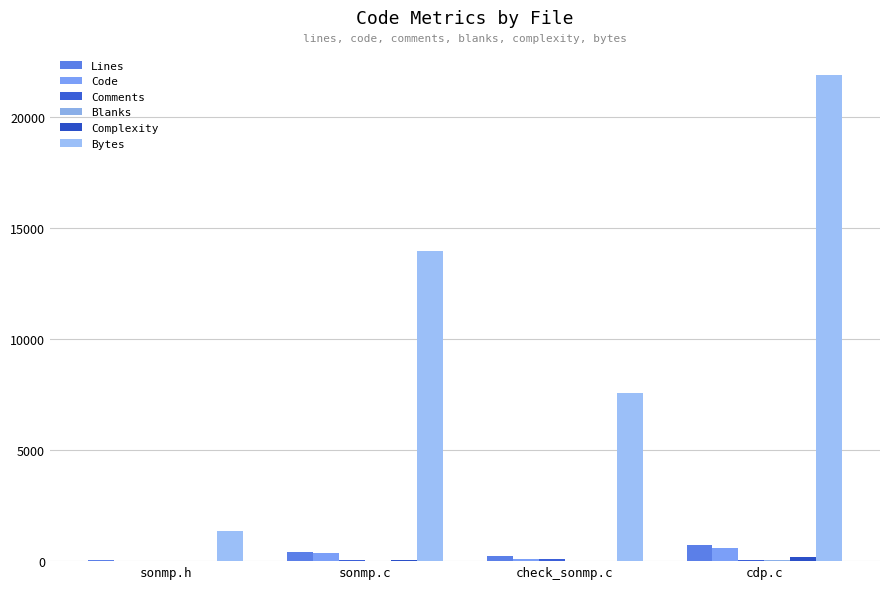

Which label corresponds to the smallest value in the chart?

sonmp.h